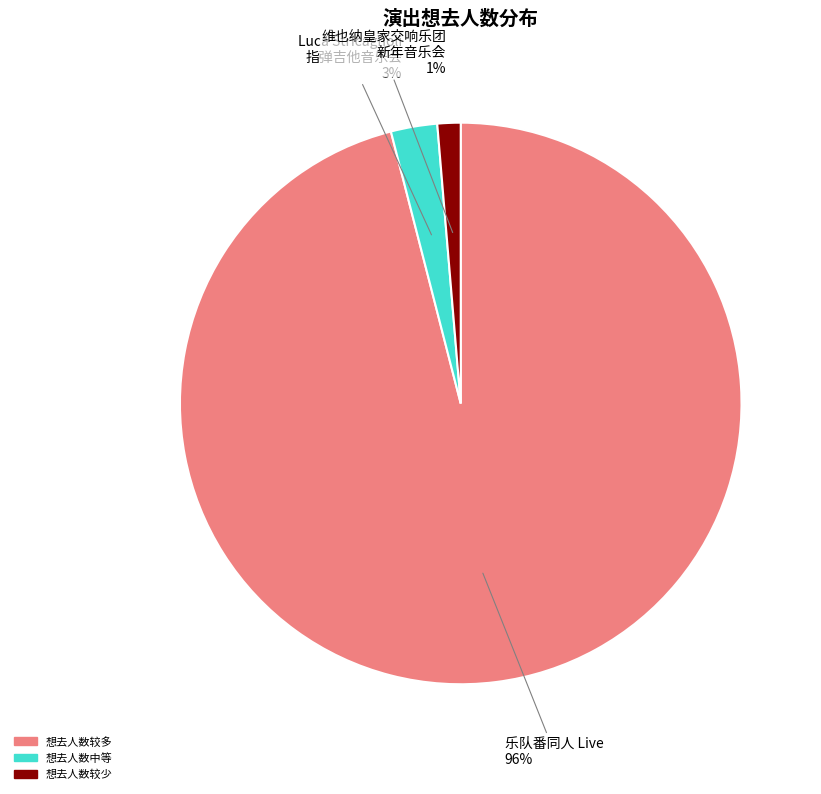

Is it true that Luca Stricagnoli 指弹吉他音乐会 is 3% of the pie?

True